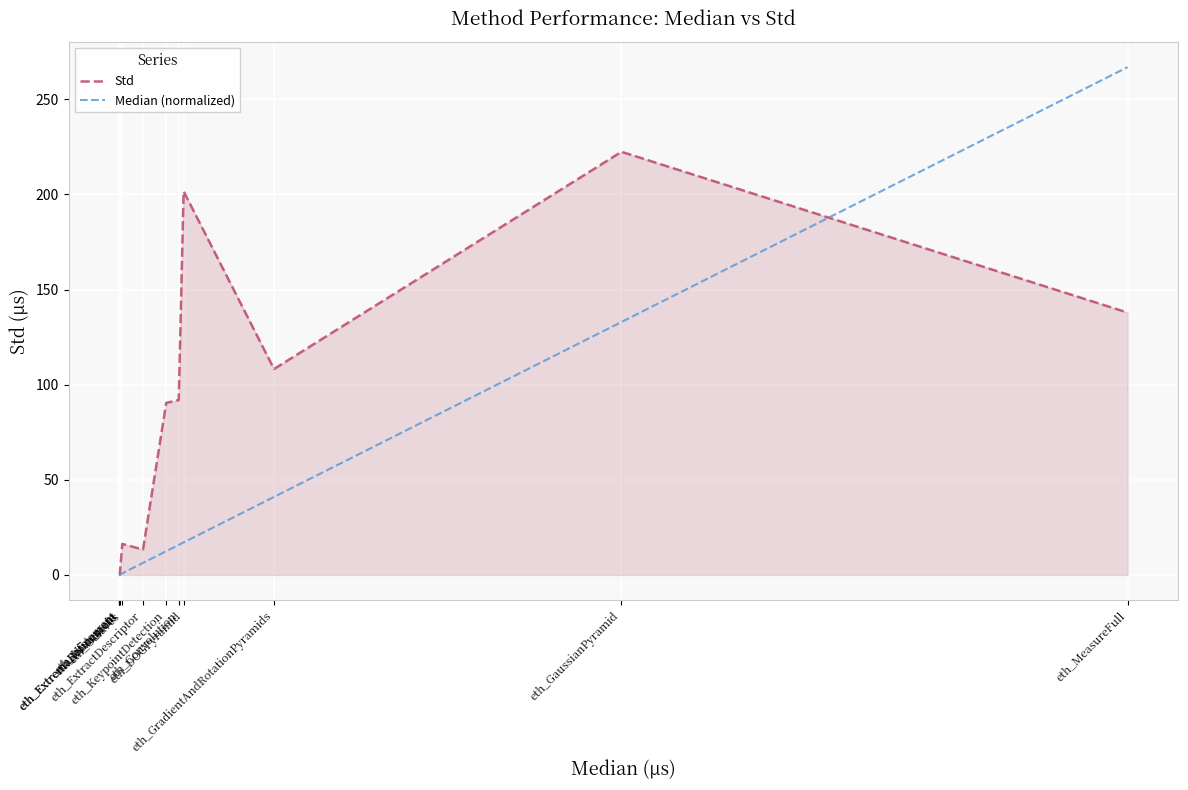

What is the difference between the maximum and minimum values in the Std series?

222.4